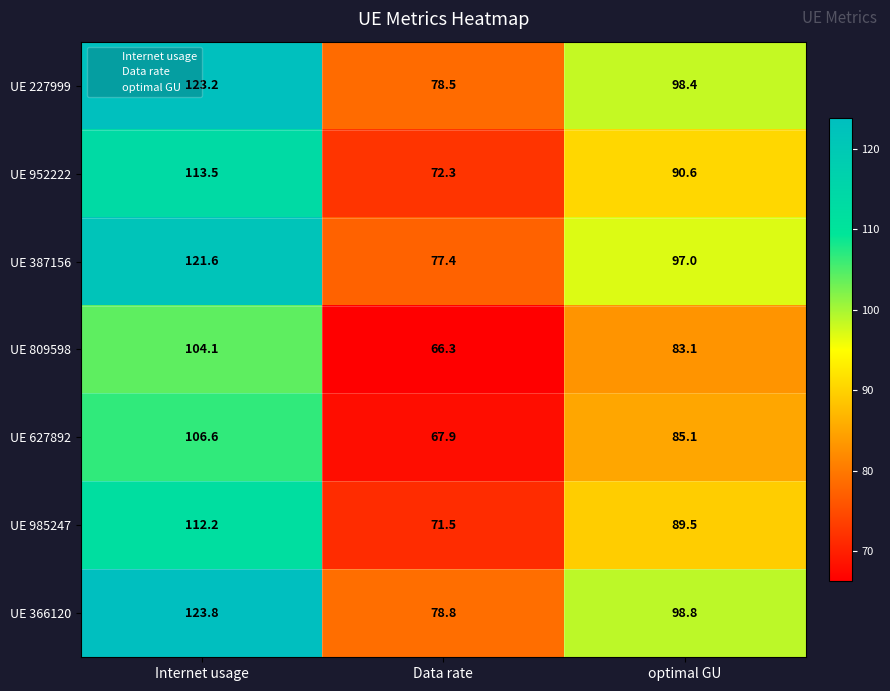

The UE 366120 series shows 184.7 at Internet usage. True or false?

False